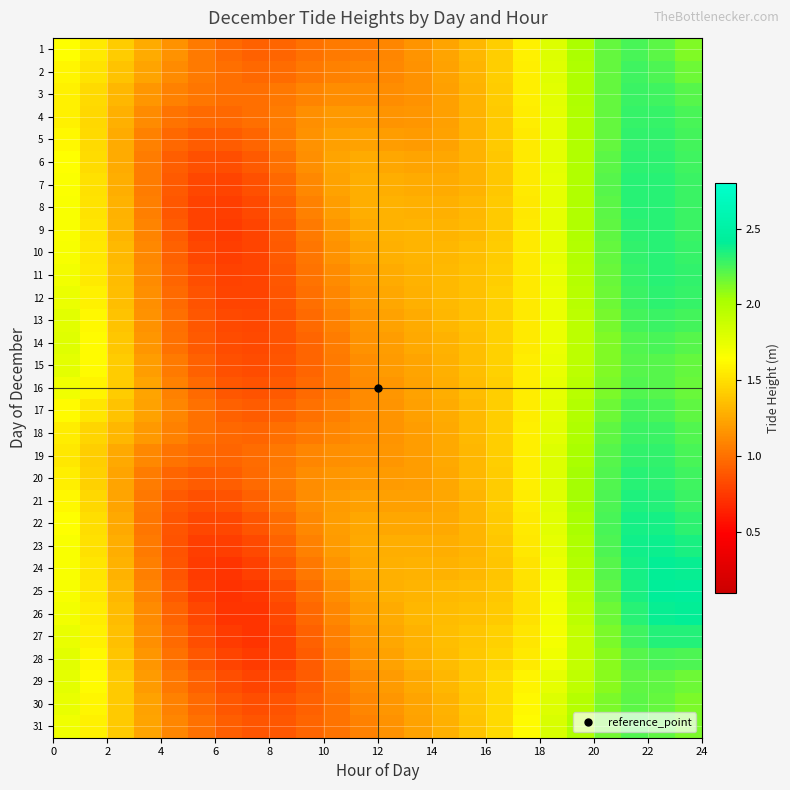

Count the number of categories in the chart.

24